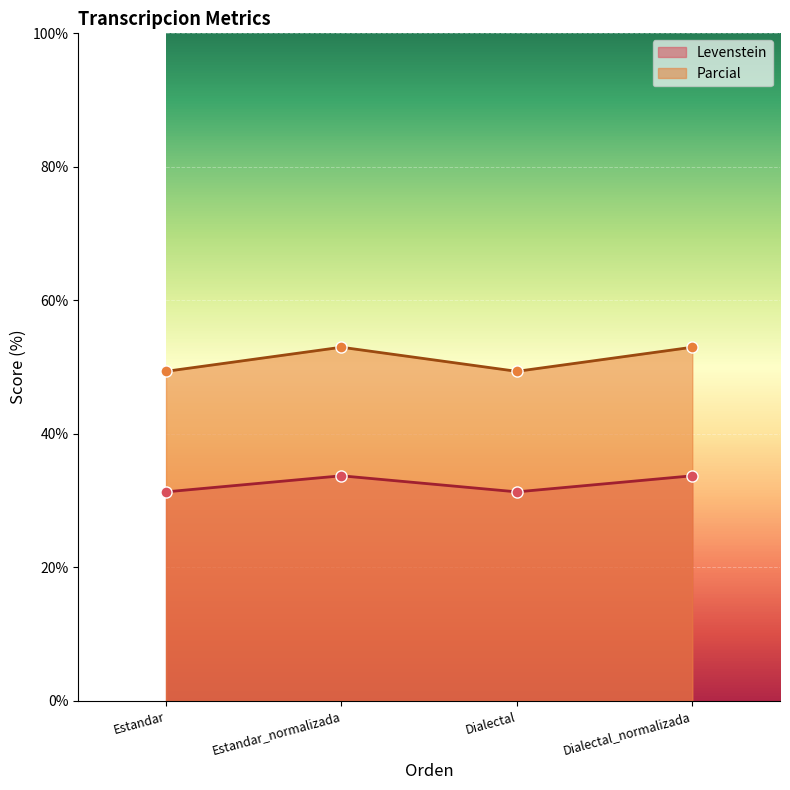

List the labels in order of Levenstein value, smallest first.

Estandar, Dialectal, Estandar_normalizada, Dialectal_normalizada